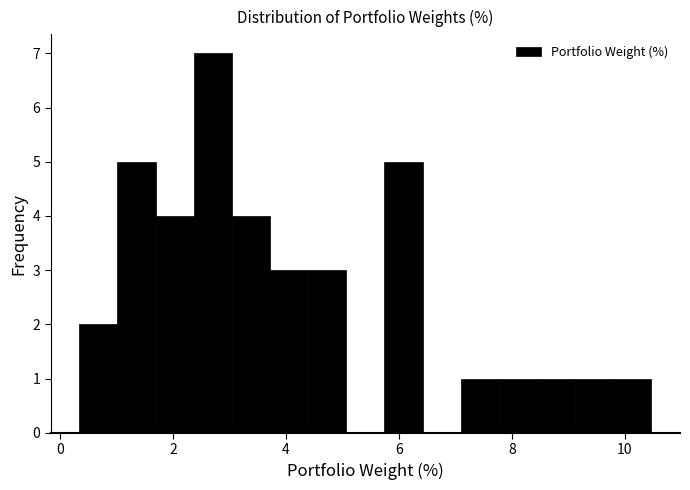

Around what value on the x-axis is the tallest bar? Give the approximate position of its centre, as read against the axis.

2.8